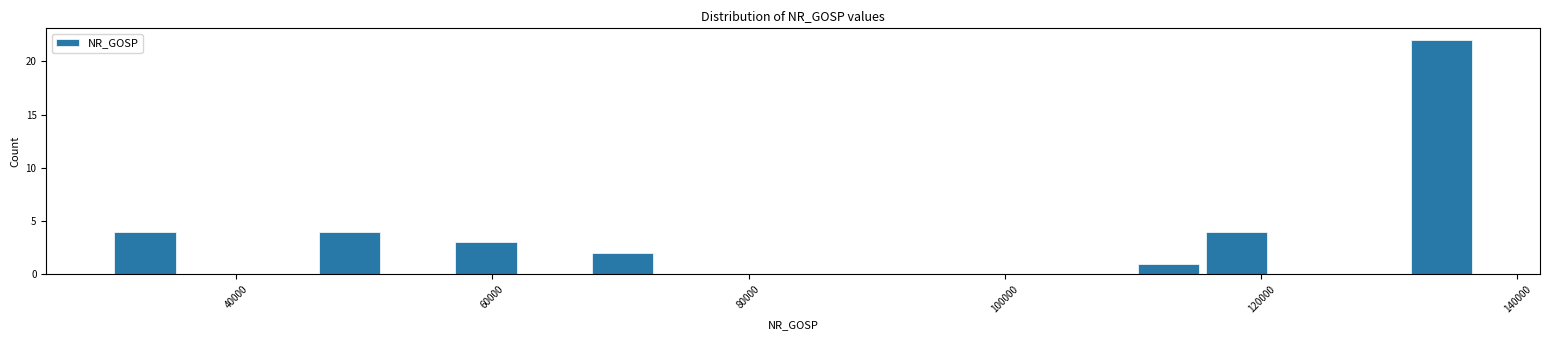

Around what value on the x-axis is the tallest bar? Give the approximate position of its centre, as read against the axis.

134000